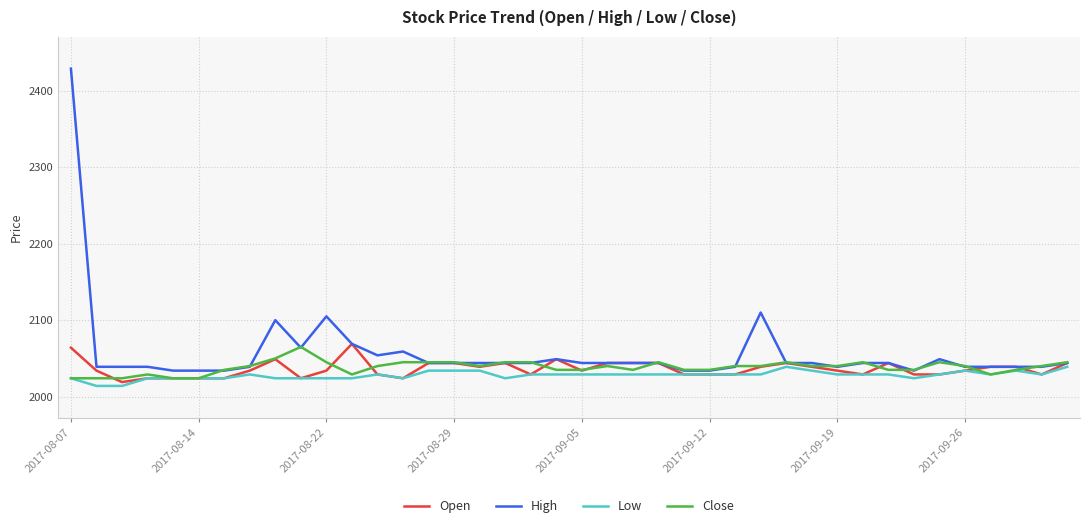

Which series has the largest range (max minus min)?

High